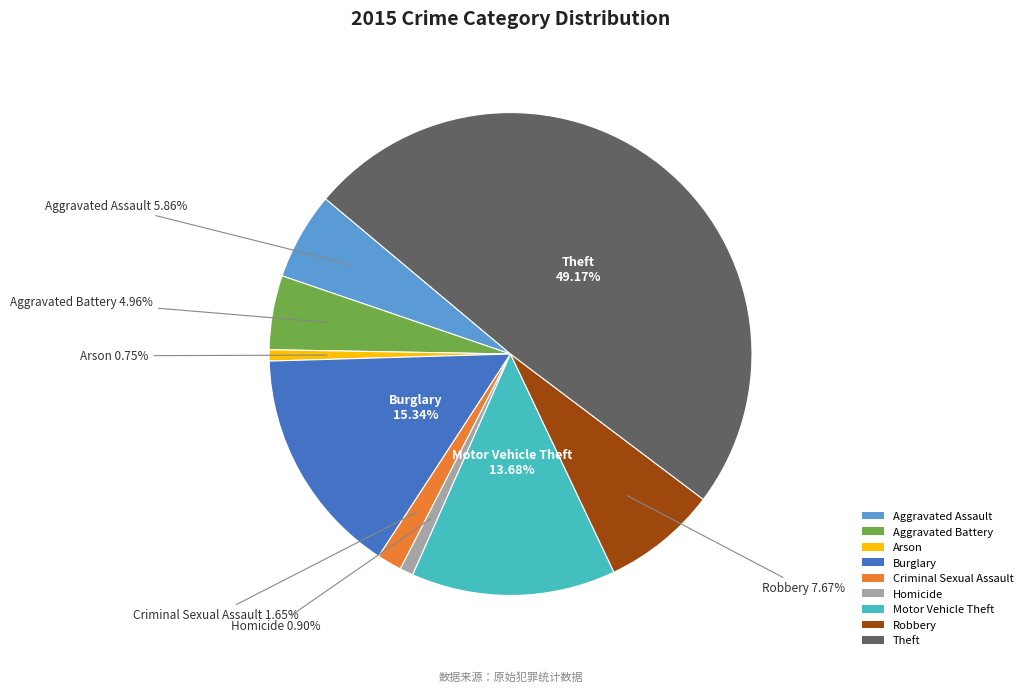

To the nearest percent, what percentage of the pie is Robbery?

8%